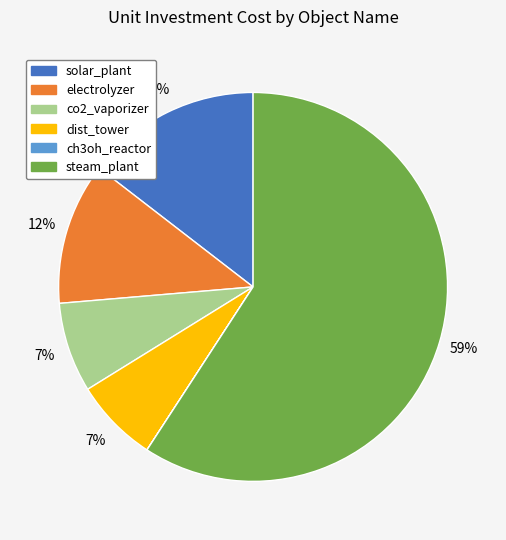

Combined, do co2_vaporizer and steam_plant account for over 50%?

Yes